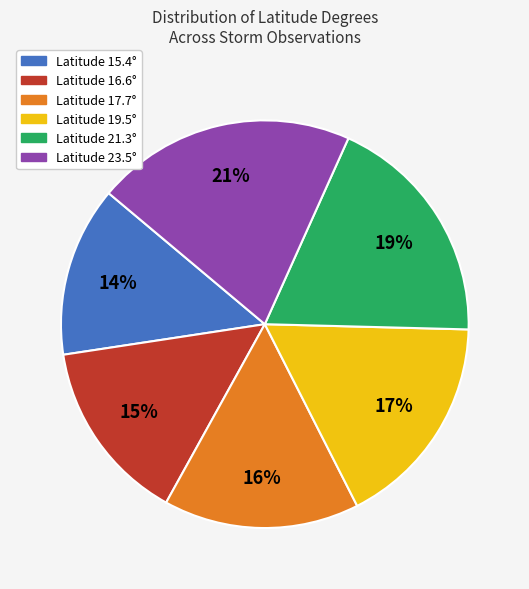

Approximately how many times larger is the value at Latitude 16.6° compared to Latitude 17.7°?

0.9